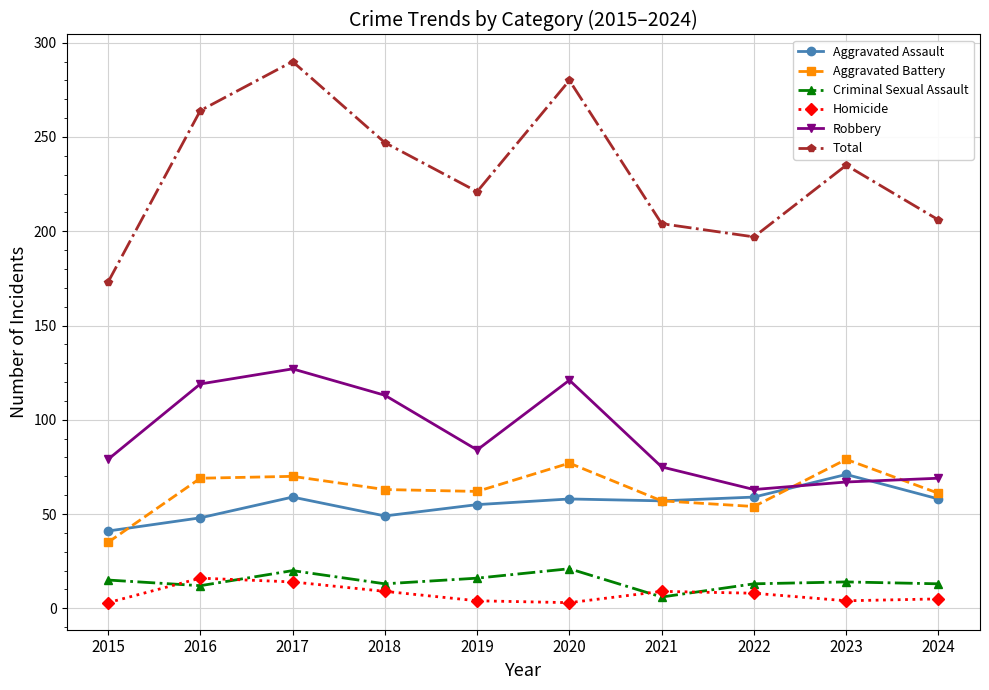

What is the maximum value for Homicide?

16